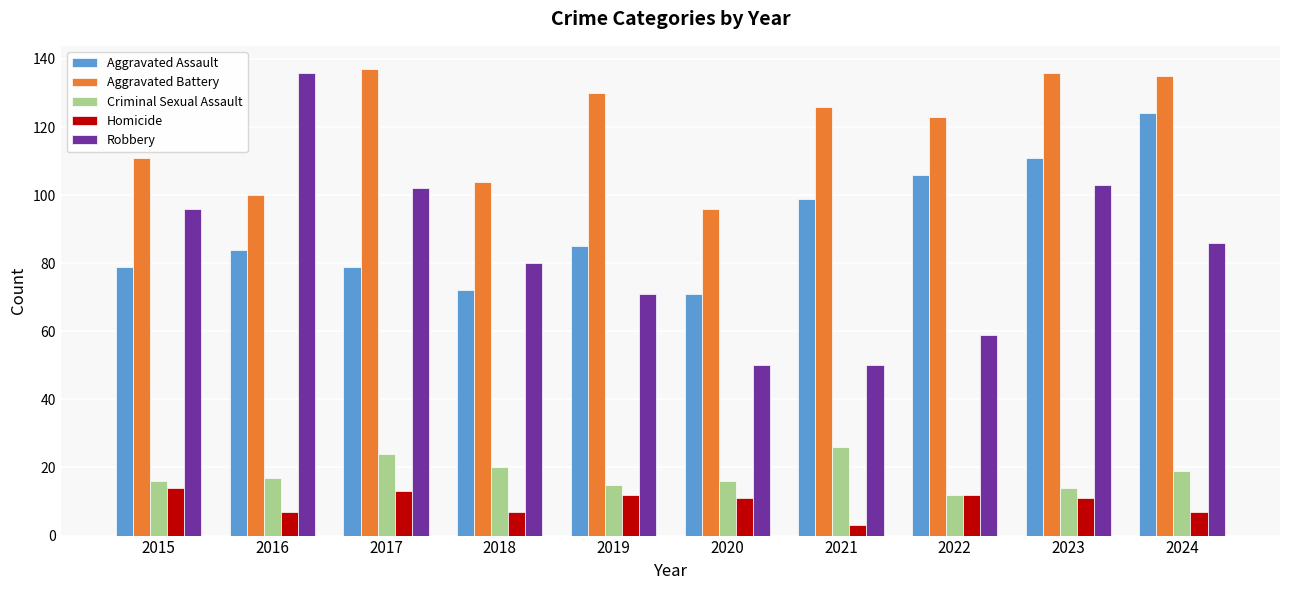

The Homicide series shows 14 at 2015. True or false?

True